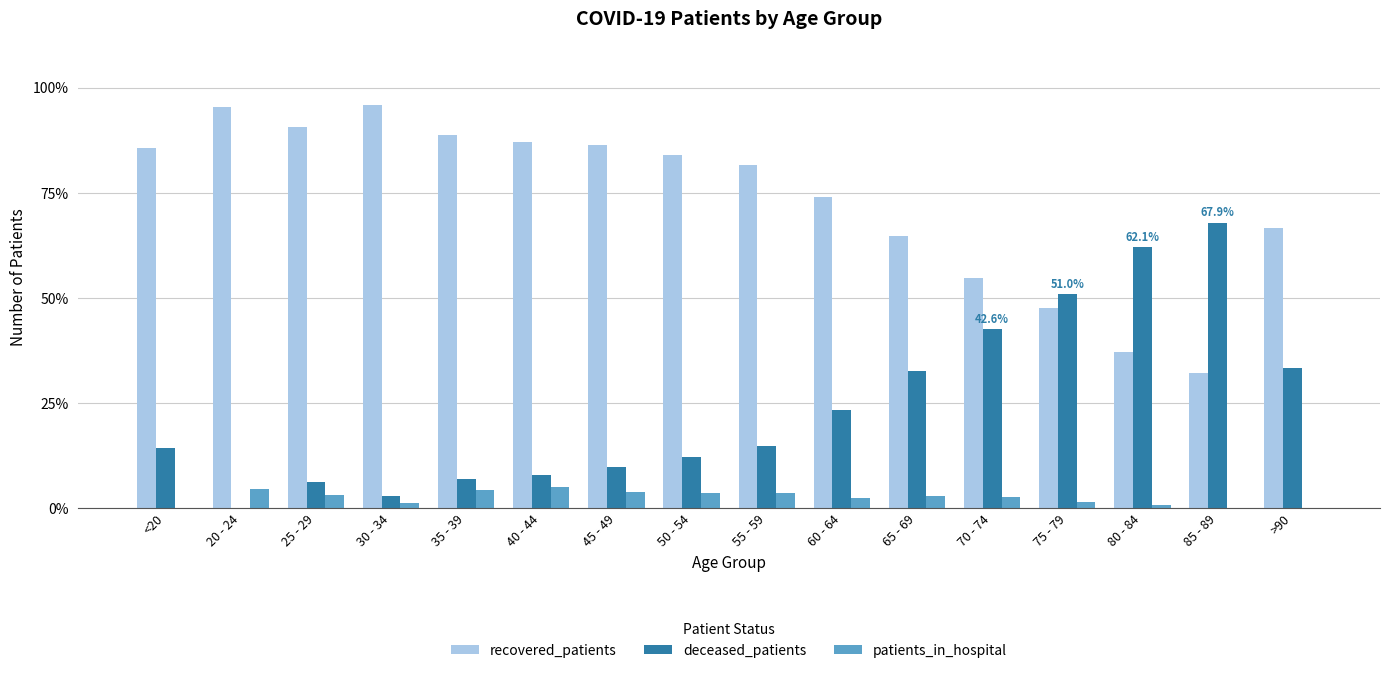

True or false: patients_in_hospital has a value of 2.7 at 70 - 74.

True